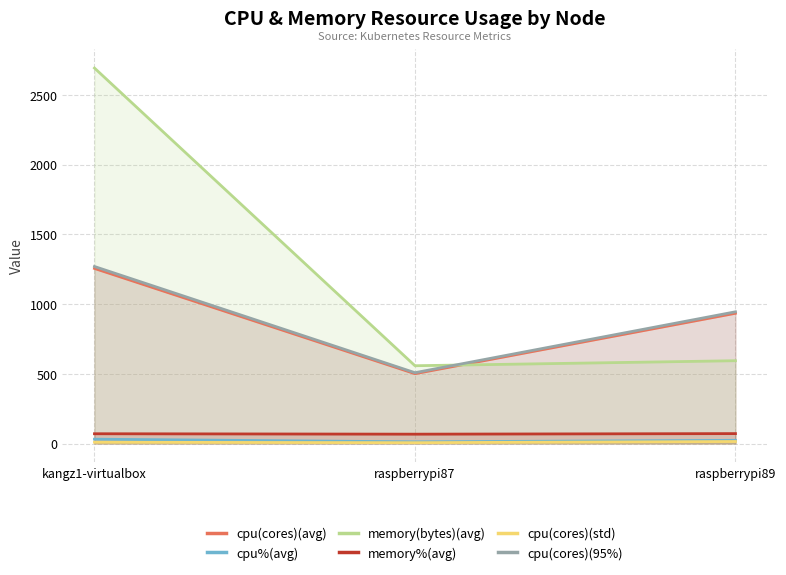

Reading left to right, what are all the values shown in this chart?

cpu(cores)(avg): 1256.1	500.9	934.4
cpu%(avg): 31.0	12.0	22.8
memory(bytes)(avg): 2693.8	558.0	594.0
memory%(avg): 70.0	67.0	71.0
cpu(cores)(std): 9.0	5.9	14.4
cpu(cores)(95%): 1270.0	508.0	945.0